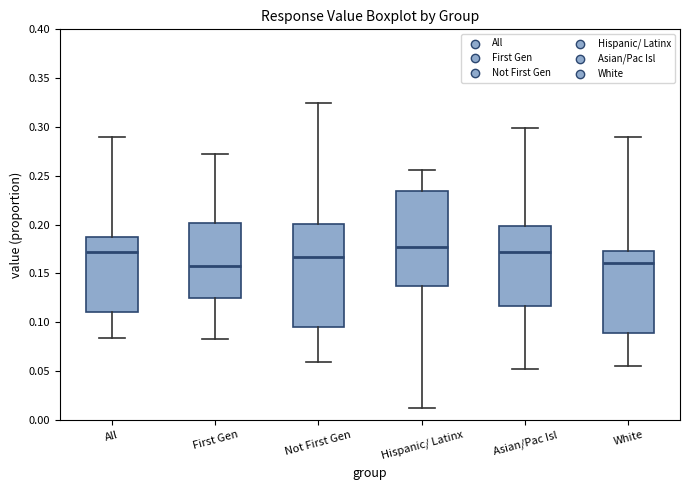

Where is the upper edge of the box for Hispanic/ Latinx on the y-axis? The values are not printed on the chart, so give them approximately, as read against the axis.

0.235